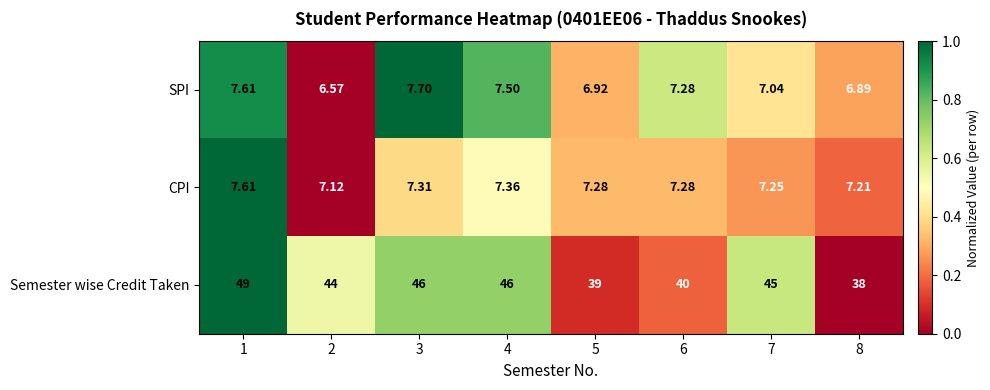

Which series changed the most between 3 and 6?

Semester wise Credit Taken